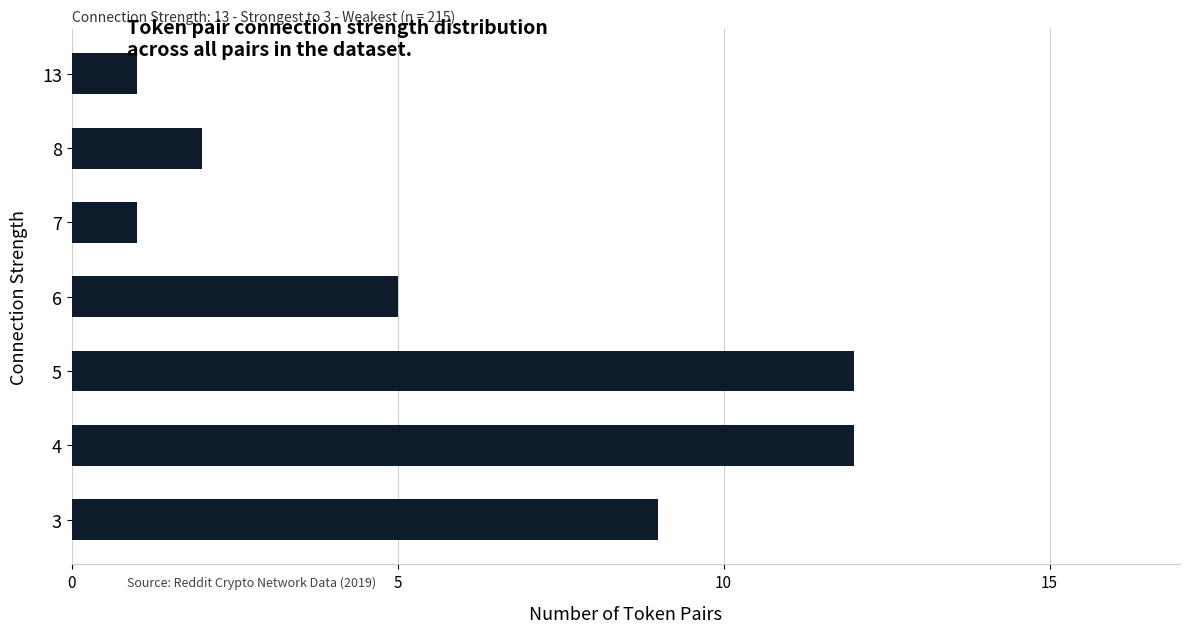

What is the maximum value shown in the chart?

12